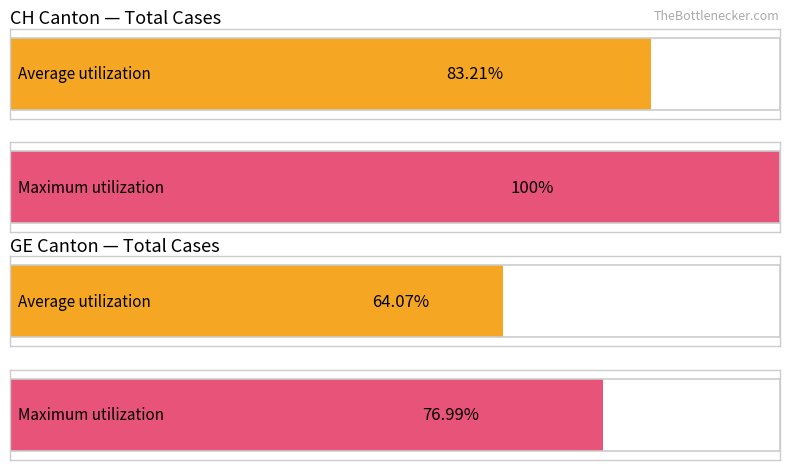

Are the bars horizontal?

Yes